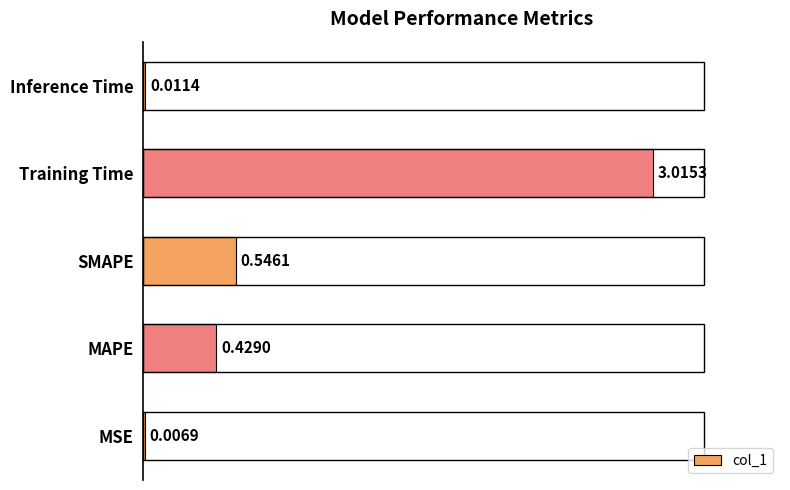

What is the sum of all values?

4.0